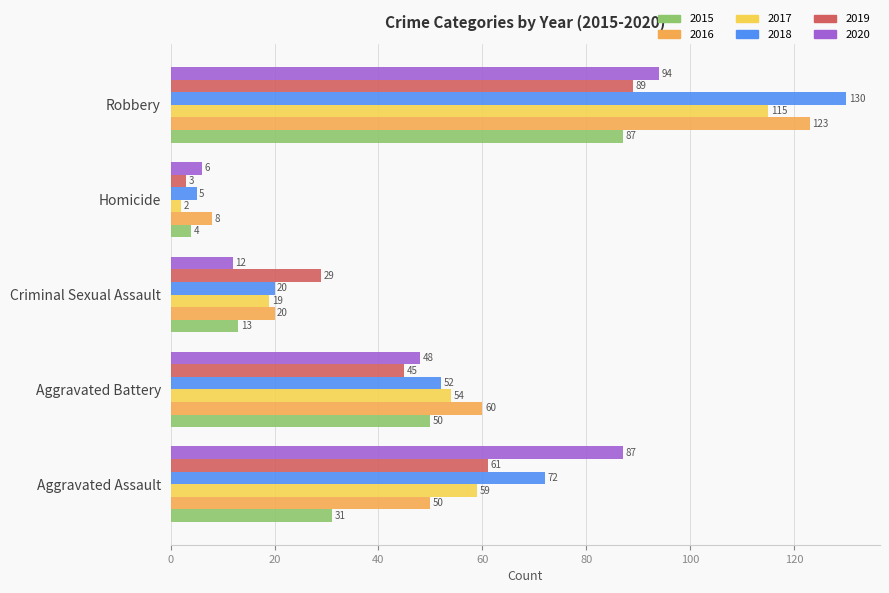

What is the difference between the 2018 values at Aggravated Battery and Aggravated Assault?

20